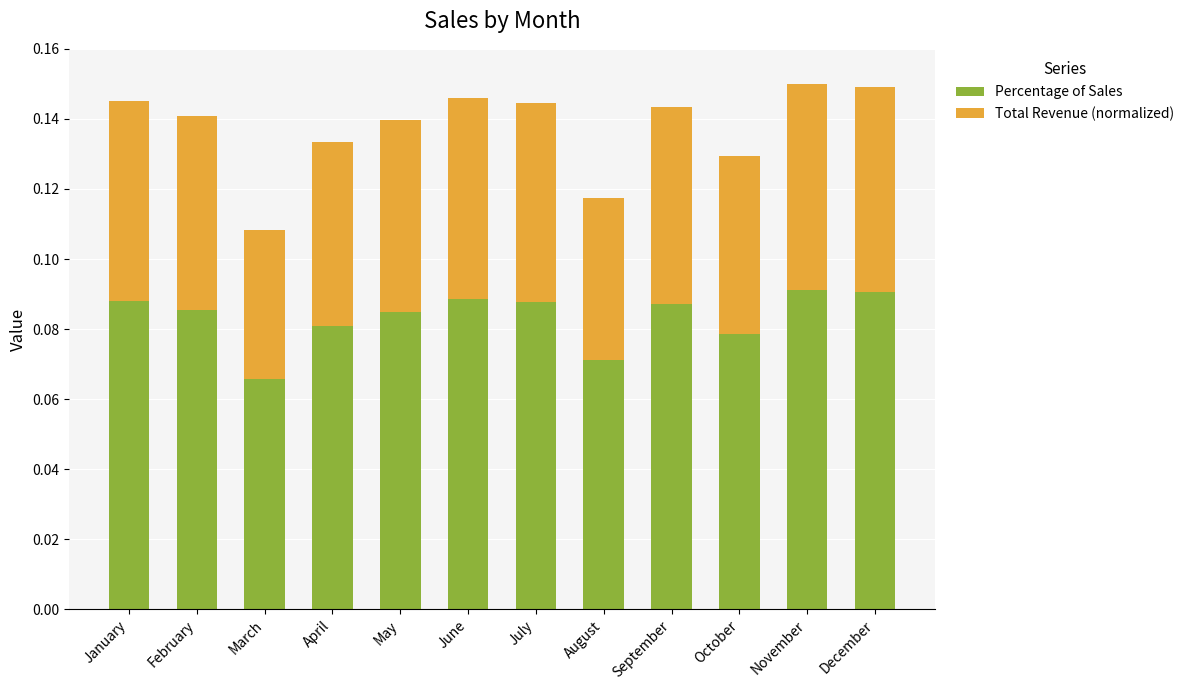

What is the sum of all Percentage of Sales values?

1.0